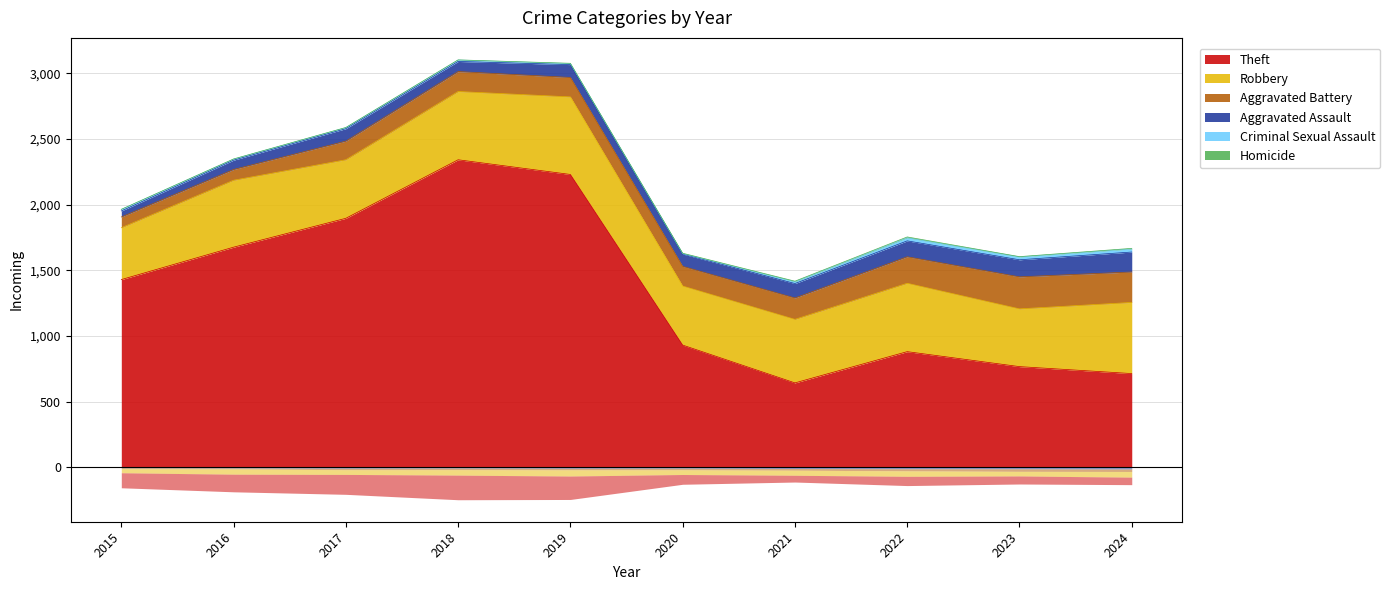

What is the value of the Aggravated Assault point at the 3rd from the left?

95